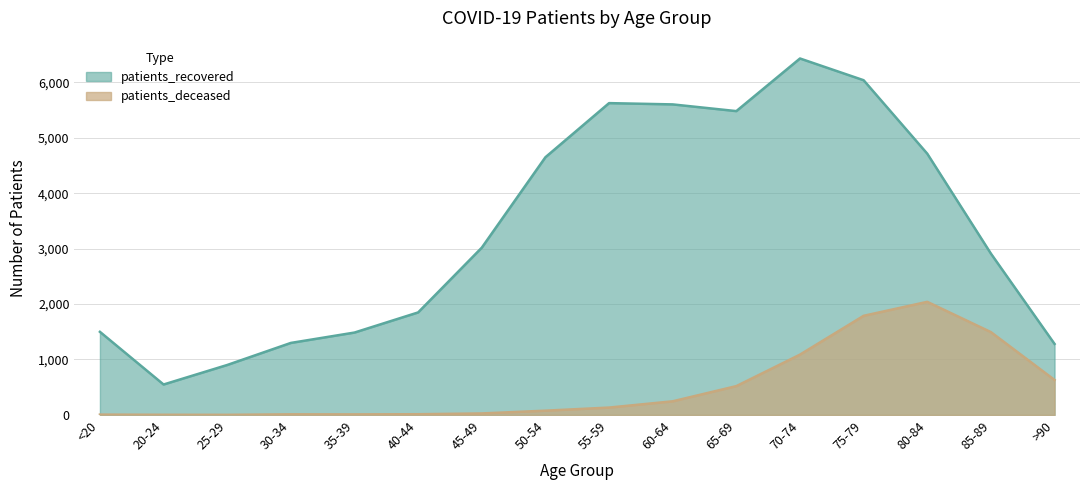

What is the maximum value shown in the chart?

6429